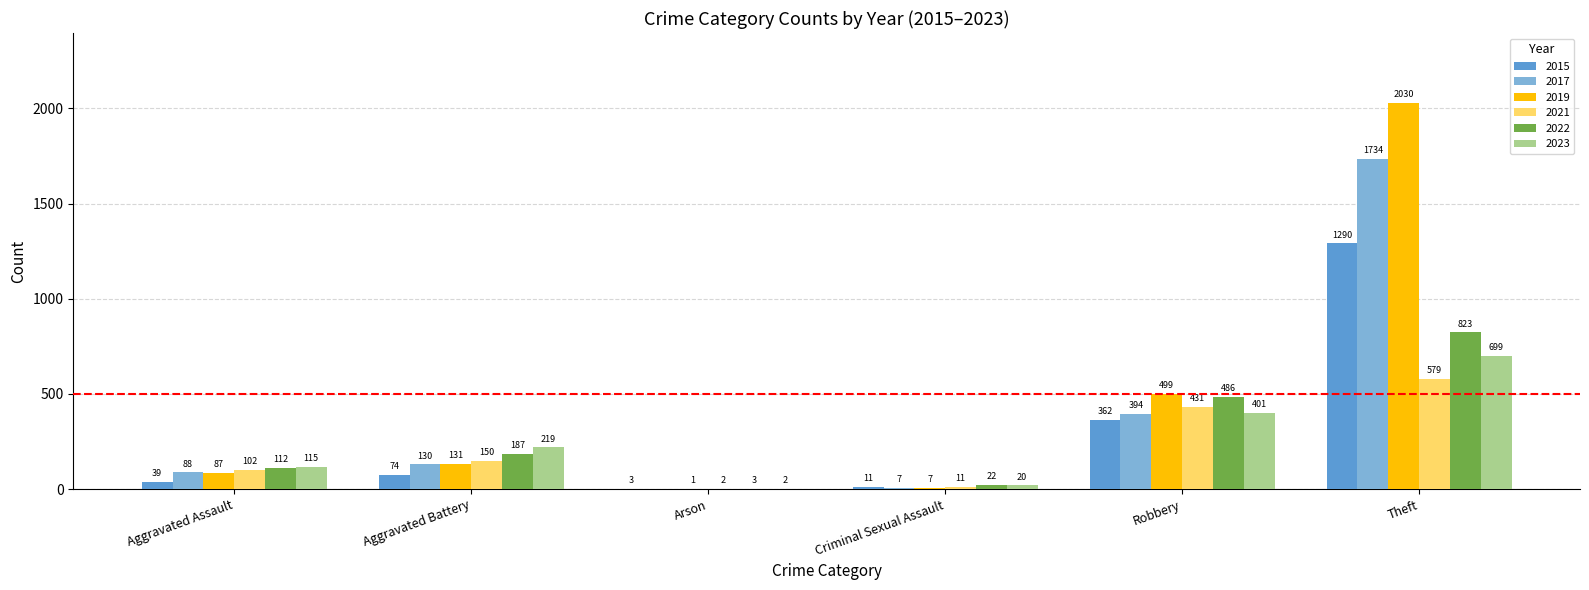

Reading left to right, extract all data points from this chart.

2015: 39	74	3	11	362	1290
2017: 88	130	0	7	394	1734
2019: 87	131	1	7	499	2030
2021: 102	150	2	11	431	579
2022: 112	187	3	22	486	823
2023: 115	219	2	20	401	699